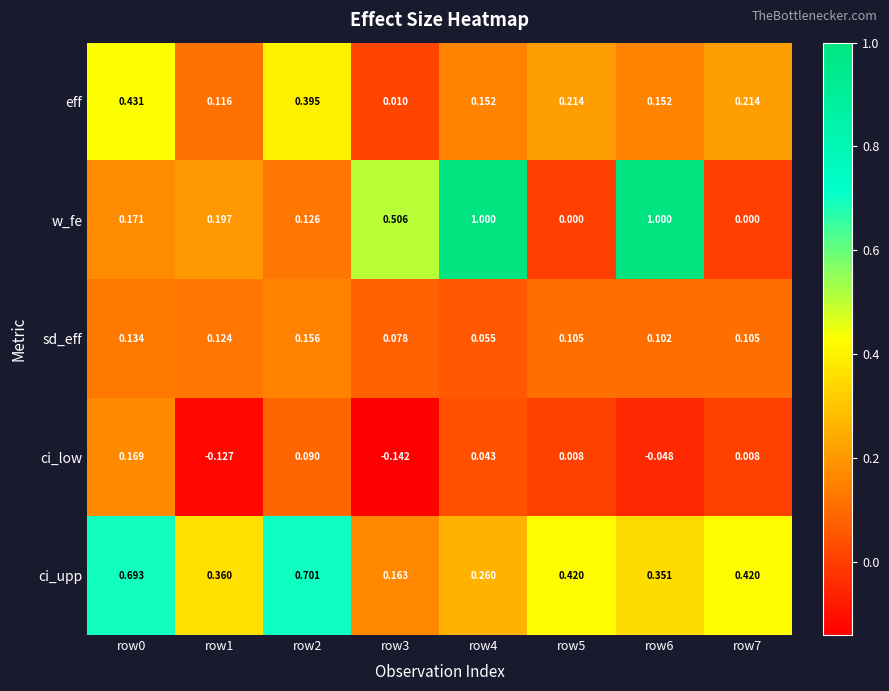

Which series has the widest spread of values?

w_fe